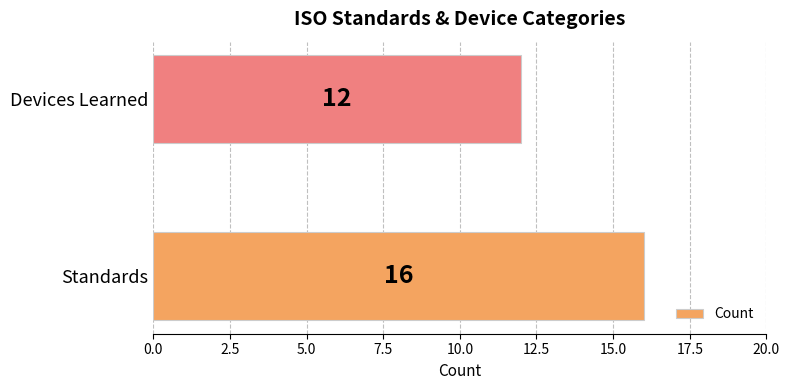

What is the greatest value displayed?

16